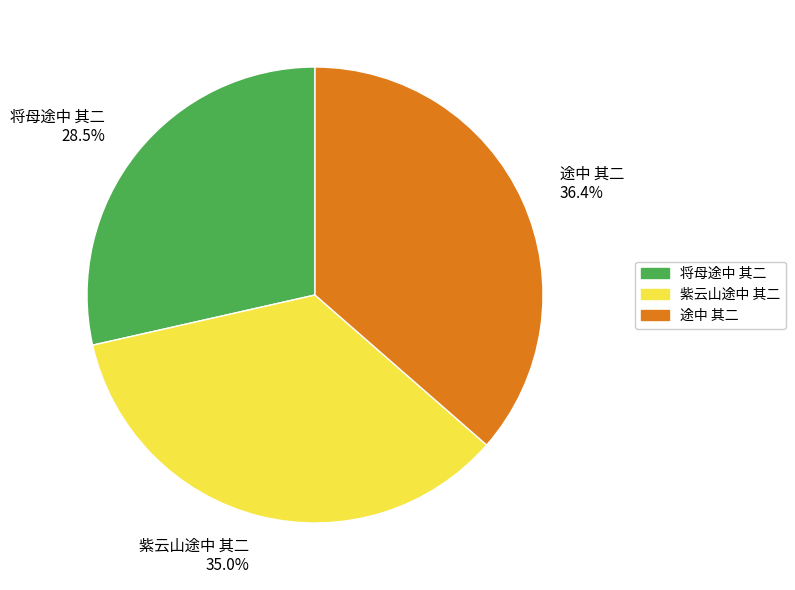

How many slices are in this pie chart?

3